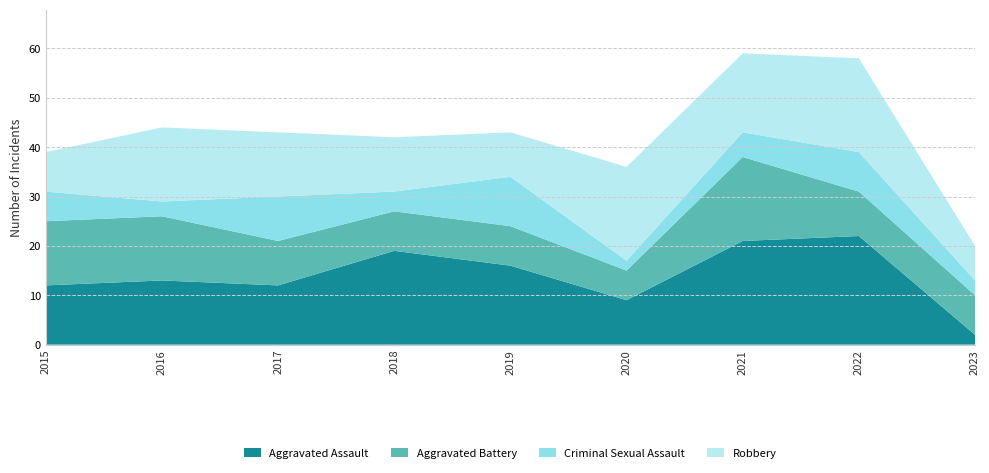

Reading left to right, what are all the values shown in this chart?

Aggravated Assault: 12	13	12	19	16	9	21	22	2
Aggravated Battery: 13	13	9	8	8	6	17	9	8
Criminal Sexual Assault: 6	3	9	4	10	2	5	8	3
Robbery: 8	15	13	11	9	19	16	19	7